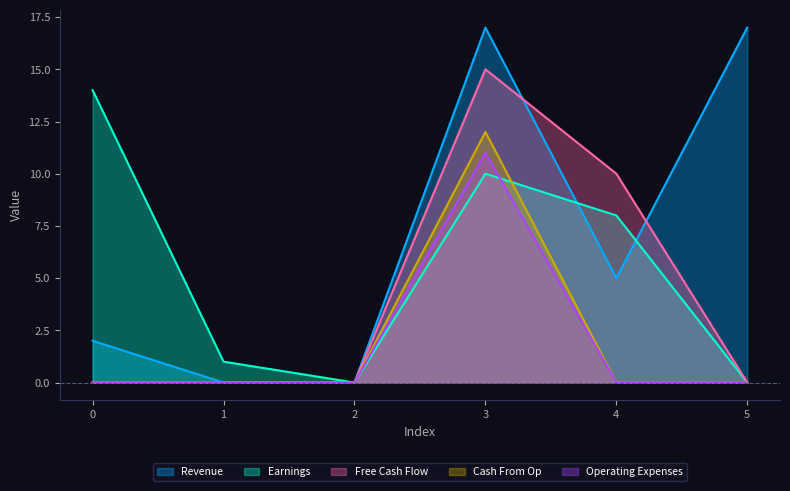

At which category does the chart reach its minimum across all series?

1